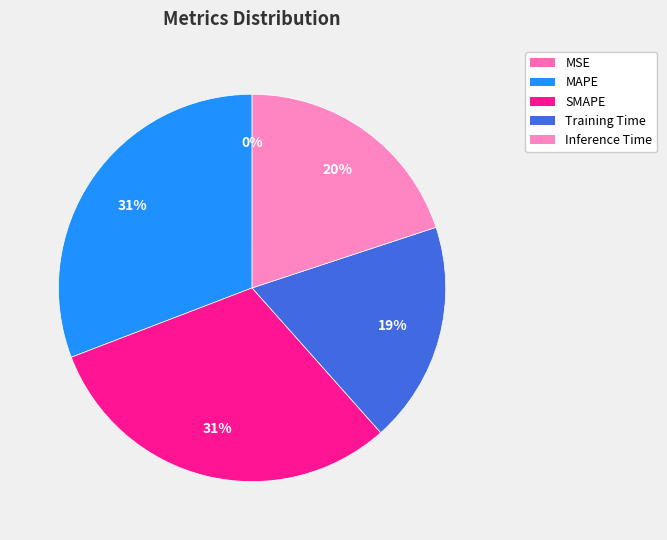

Rank the categories by value from highest to lowest.

MAPE, SMAPE, Inference Time, Training Time, MSE